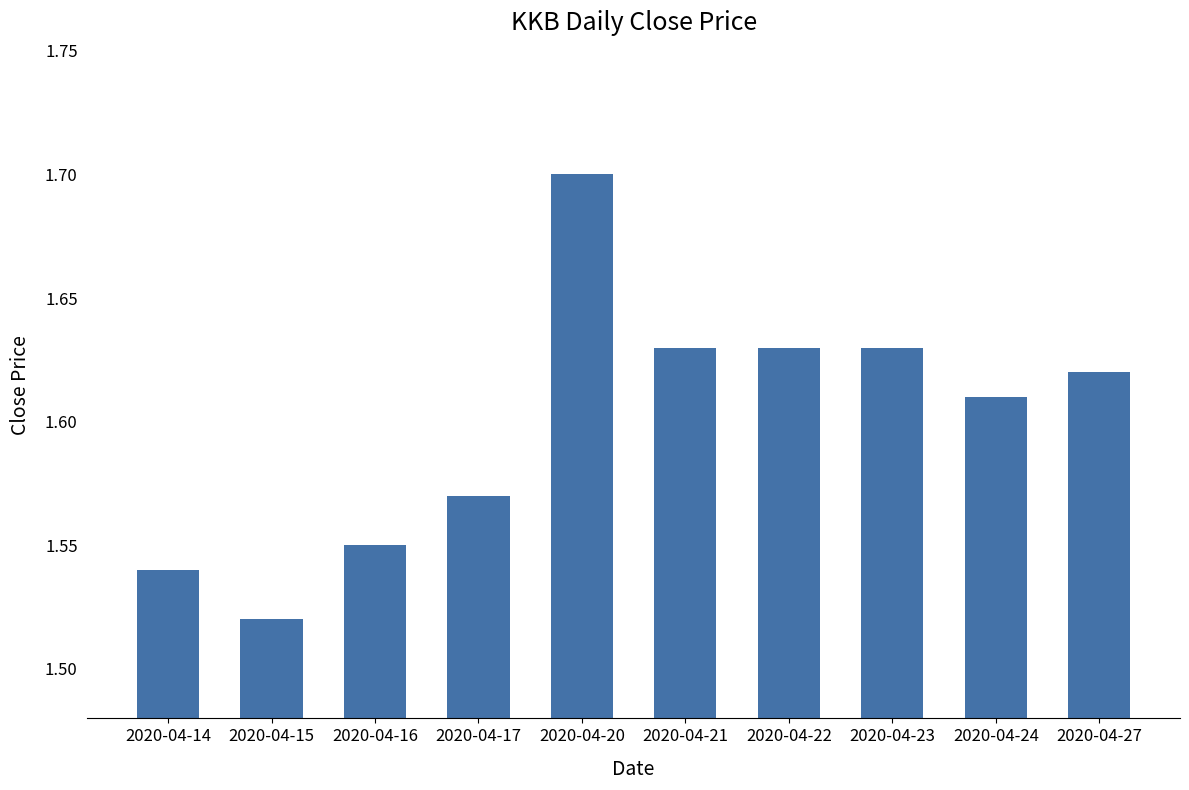

At which label is the value closest to 1?

2020-04-15